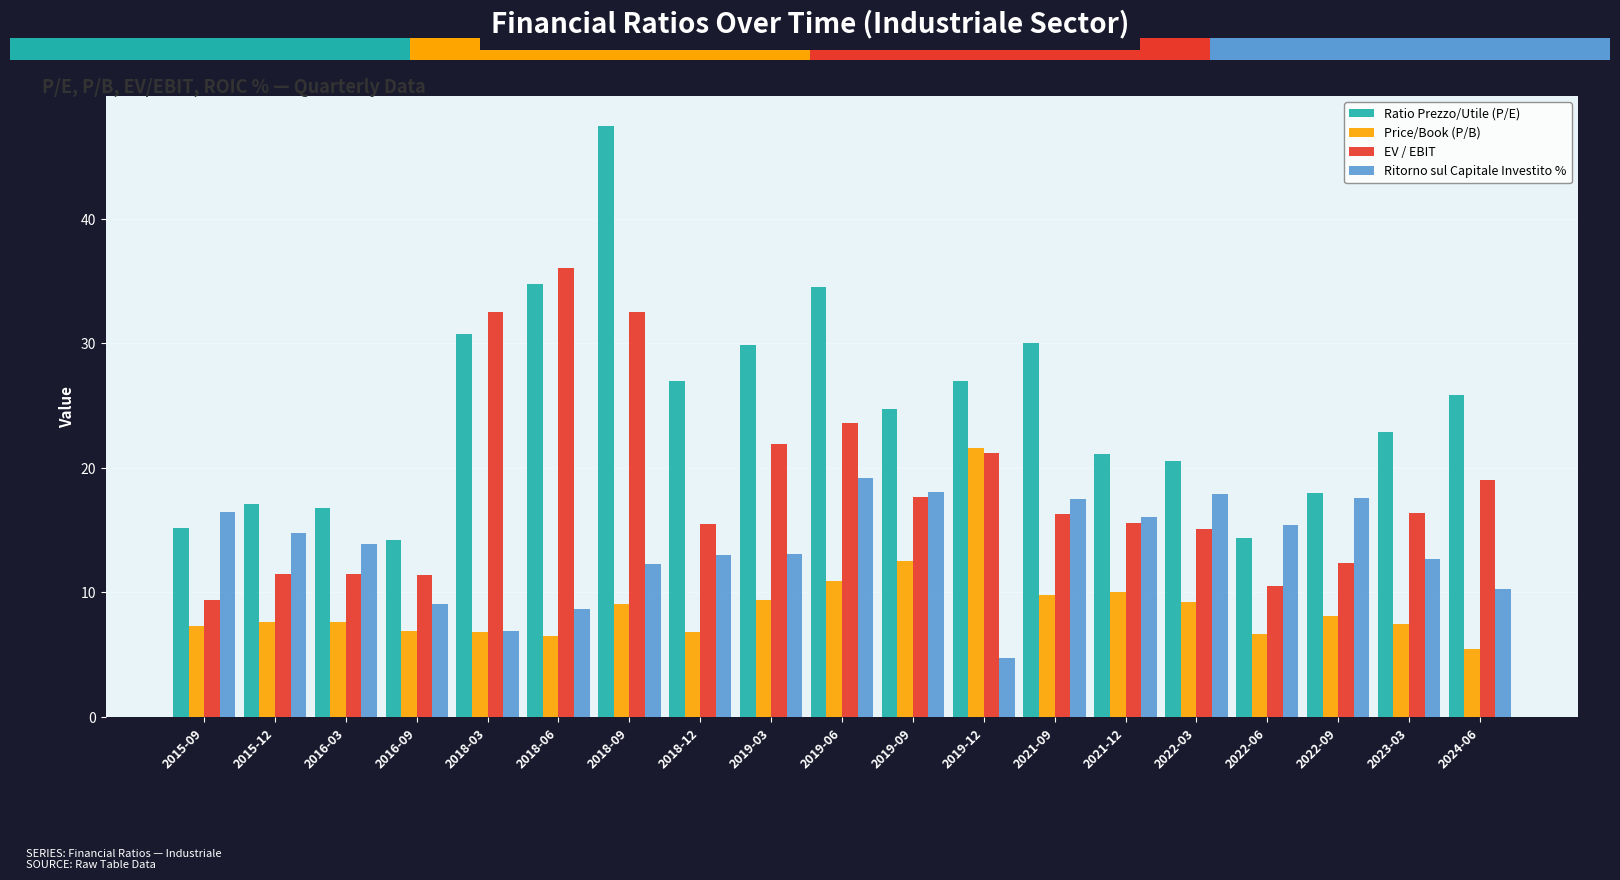

At which category does the chart reach its minimum across all series?

2019-12